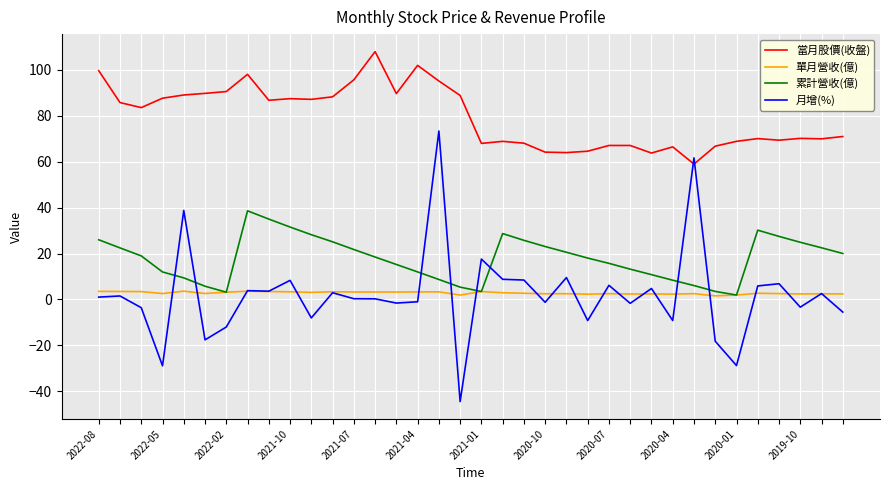

Which series has the largest total across all categories?

當月股價(收盤)